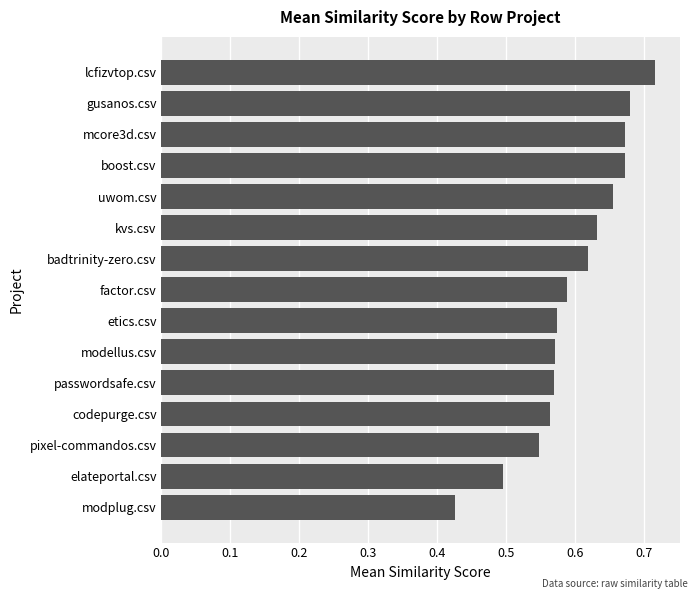

What is the change in value from factor.csv to boost.csv?

+0.1